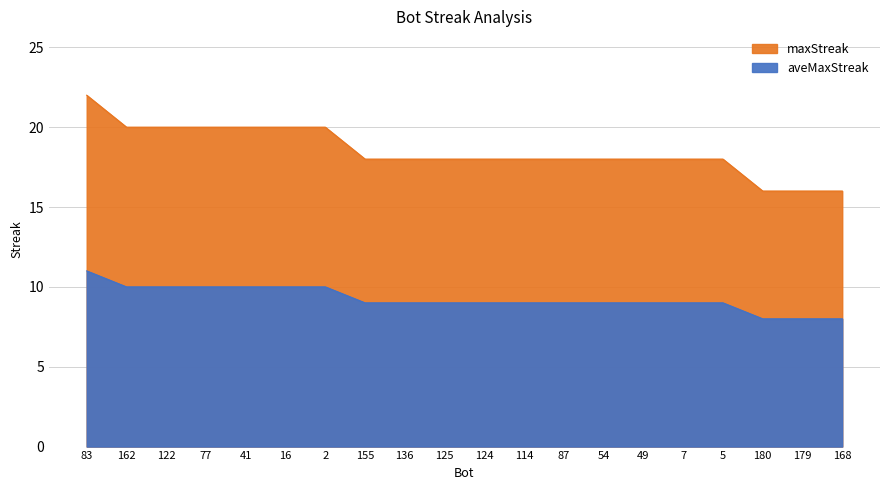

Is it true that aveMaxStreak equals 15 at 122?

False